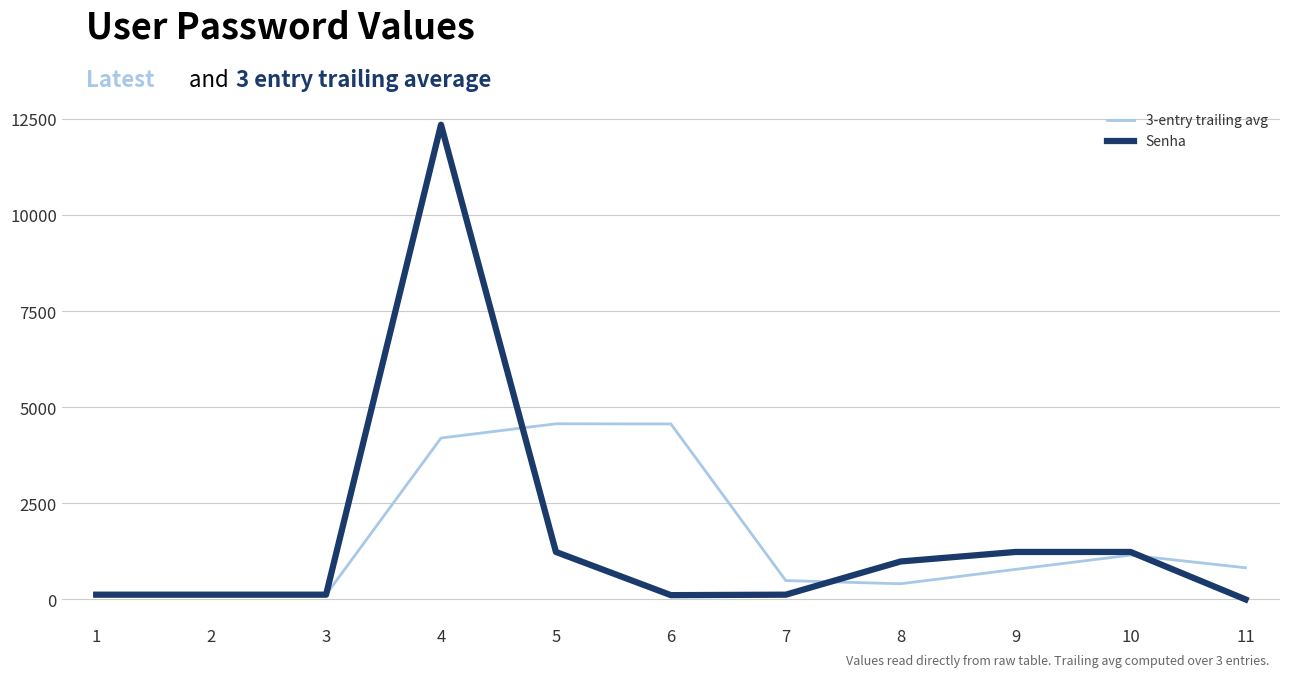

Where is 3-entry trailing avg nearest to the value 2345?

10